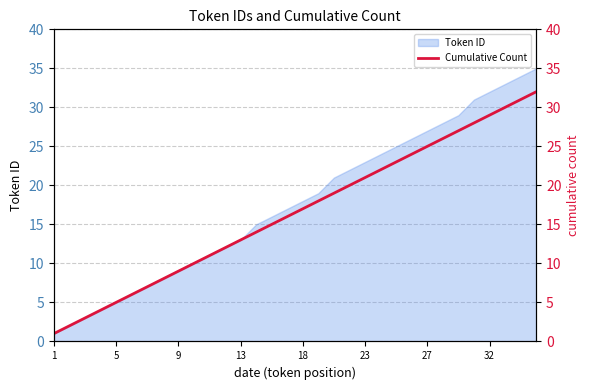

Does the chart have visible grid lines?

Yes